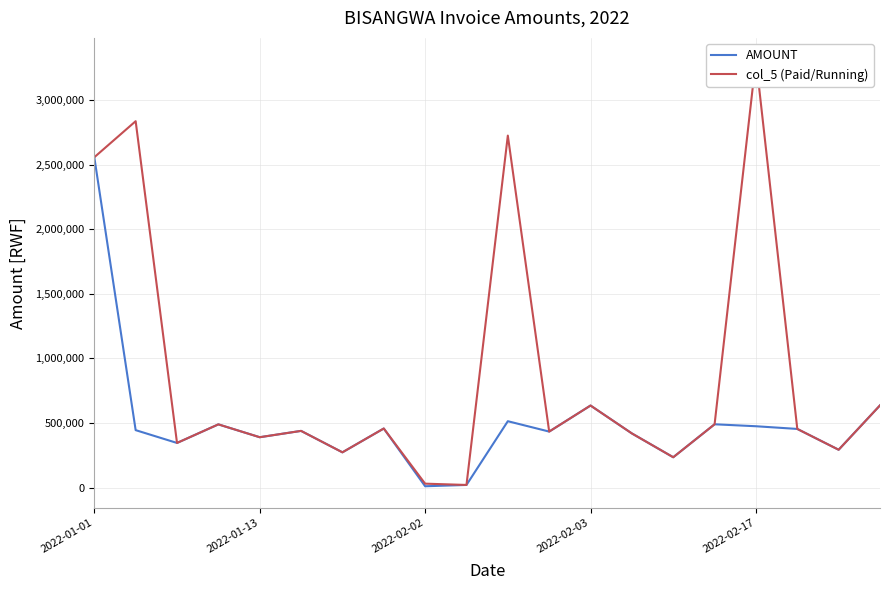

How many values in the AMOUNT series are below 444500?

10